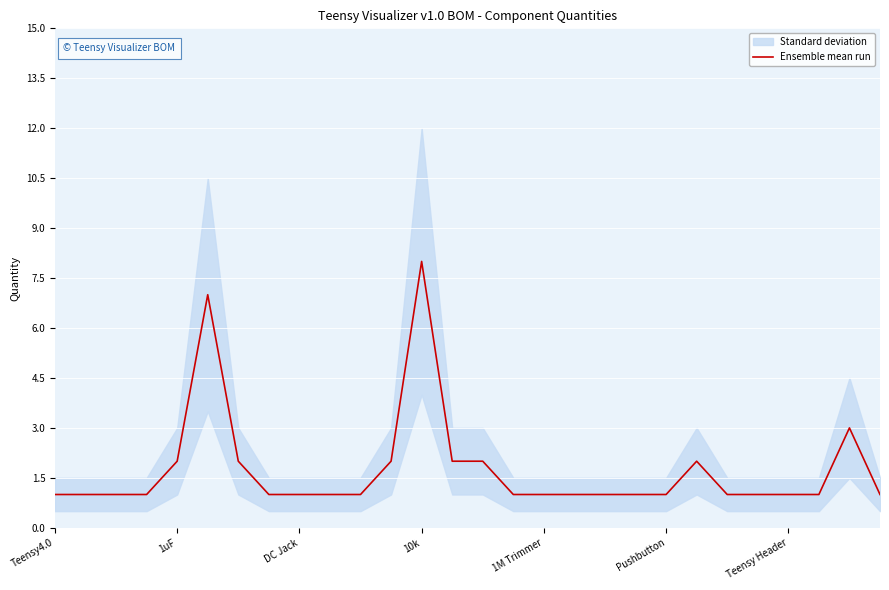

The value at 11 is 1. True or false?

False